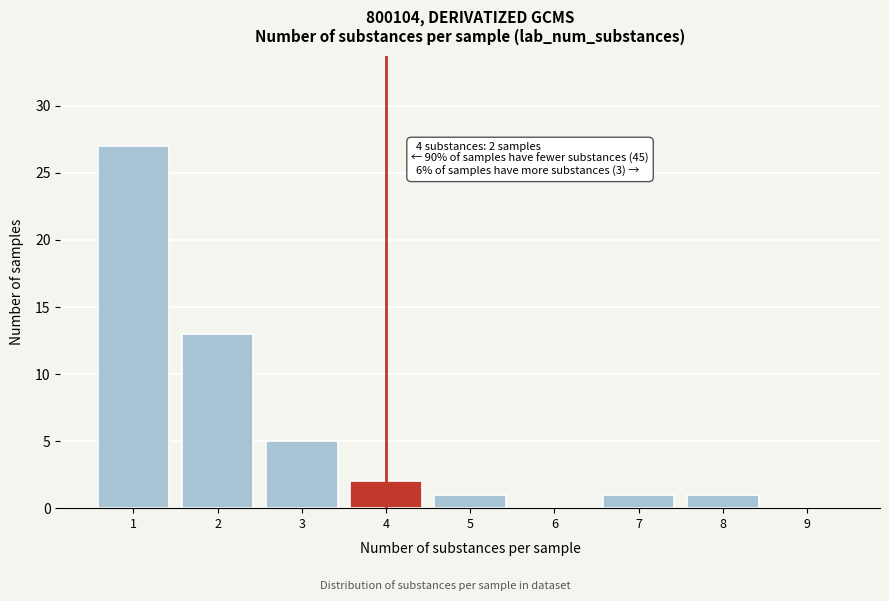

Reading left to right, what are all the values shown in this chart?

1=27	2=13	3=5	4=2	5=1	6=0	7=1	8=1	9=0